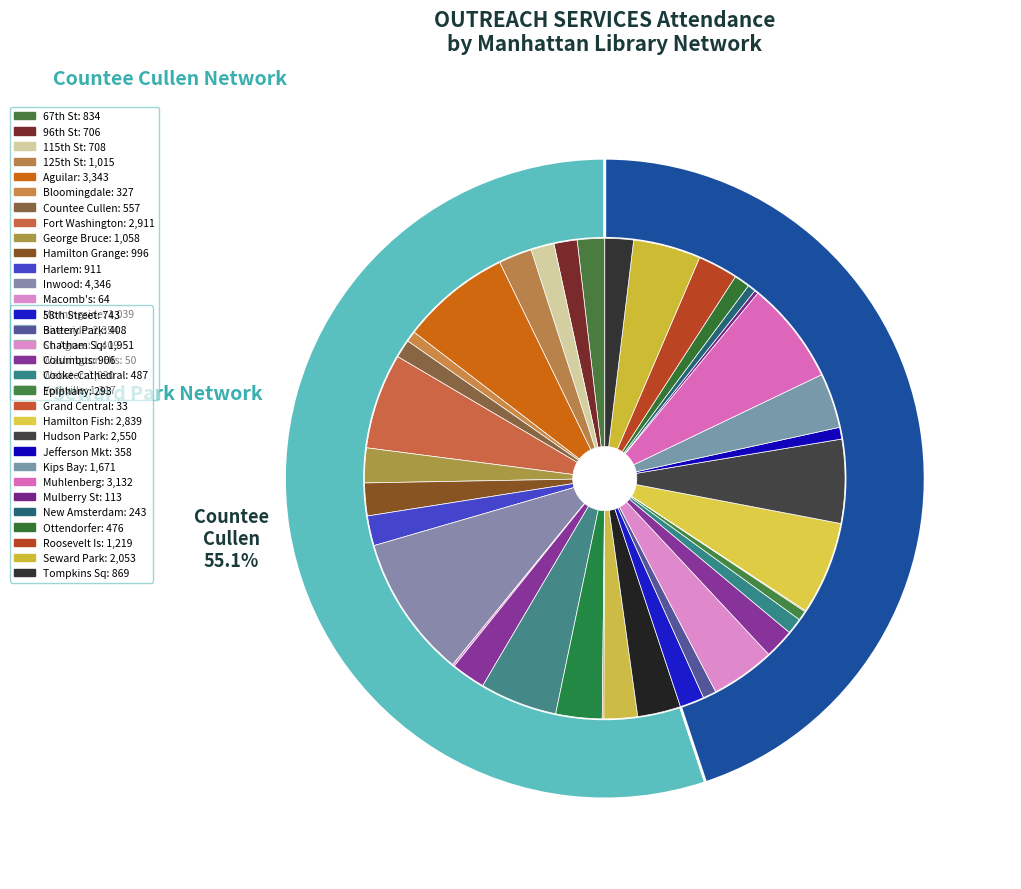

What is the ratio of the value at Seward Park Network to the value at Countee Cullen Network?

0.8